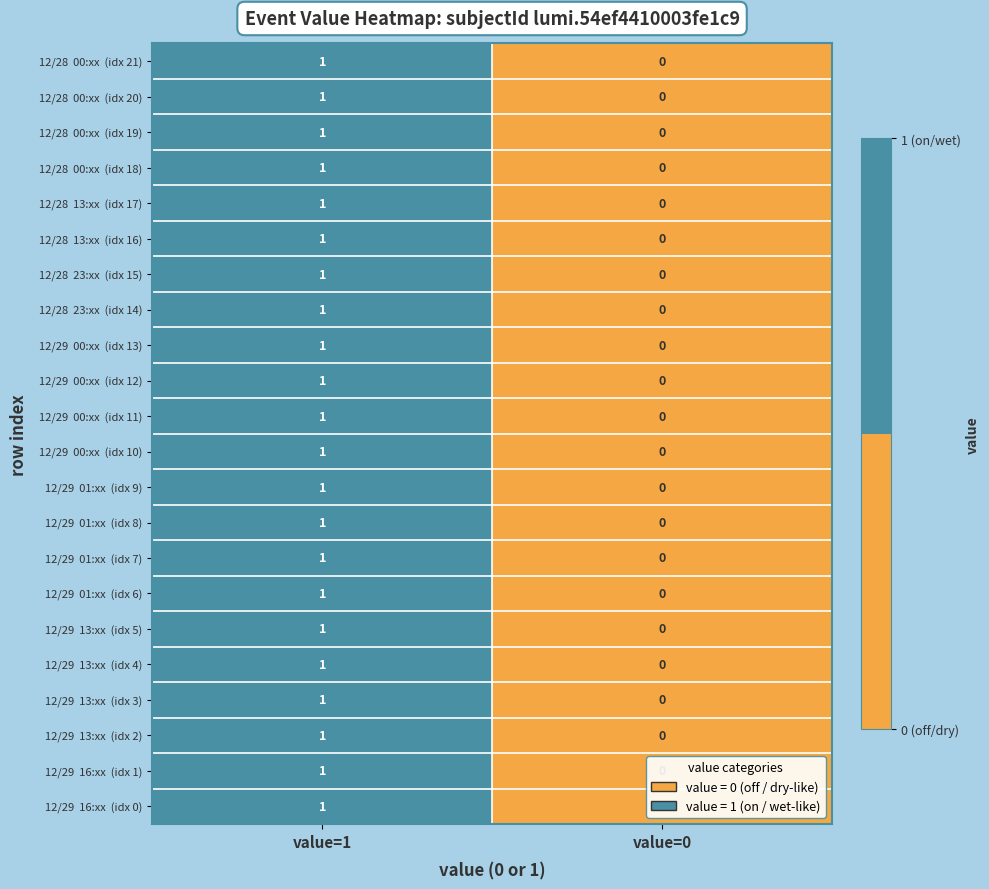

At which category does the chart reach its minimum across all series?

value=0